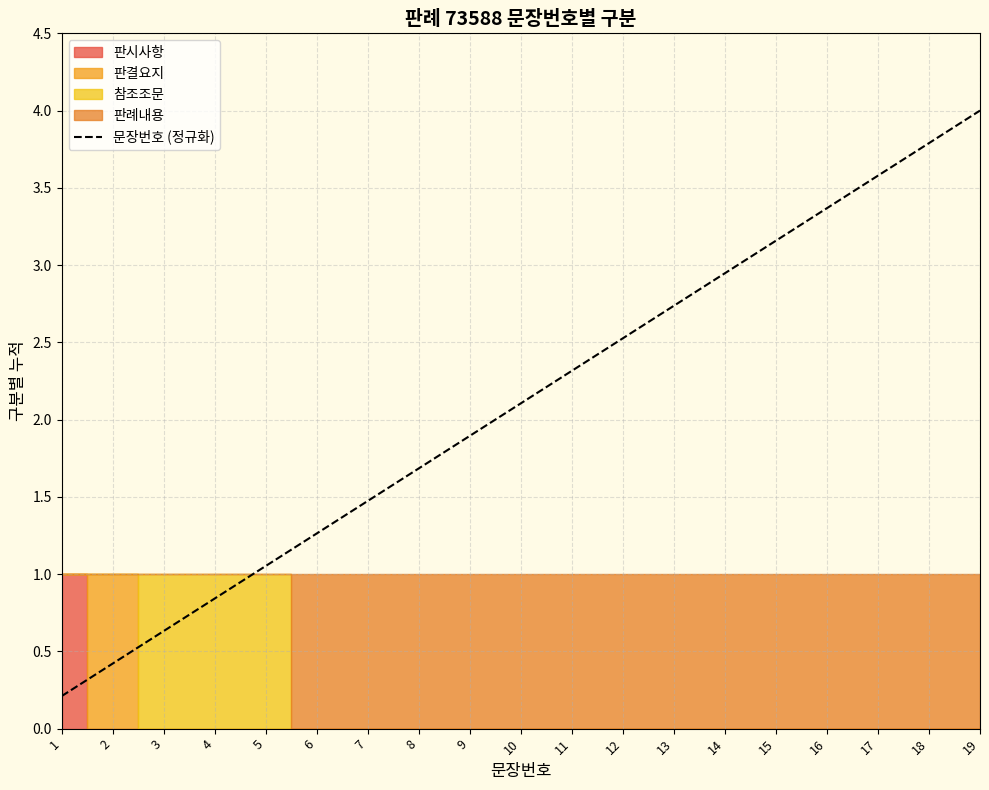

Reading left to right, transcribe all the data shown in this chart.

0.2	0.4	0.6	0.8	1.1	1.3	1.5	1.7	1.9	2.1	2.3	2.5	2.7	2.9	3.2	3.4	3.6	3.8	4.0